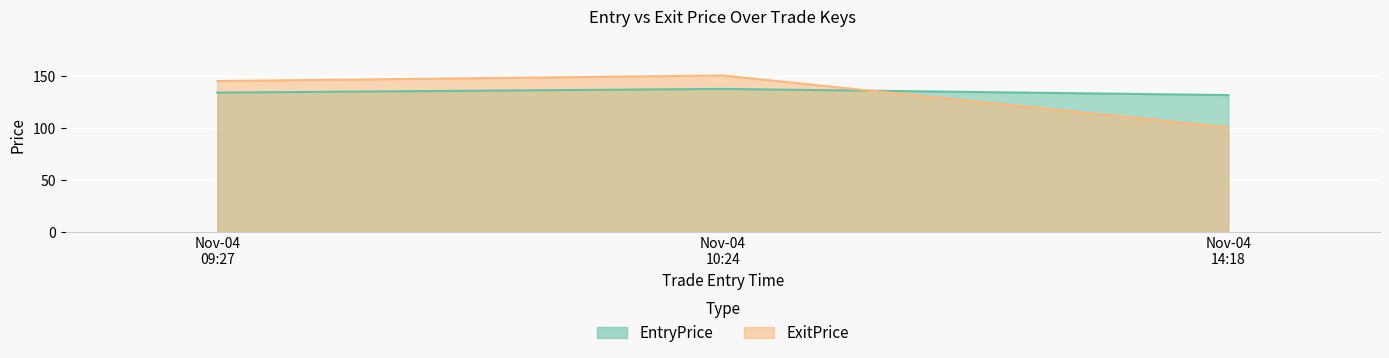

Which series has the widest spread of values?

ExitPrice